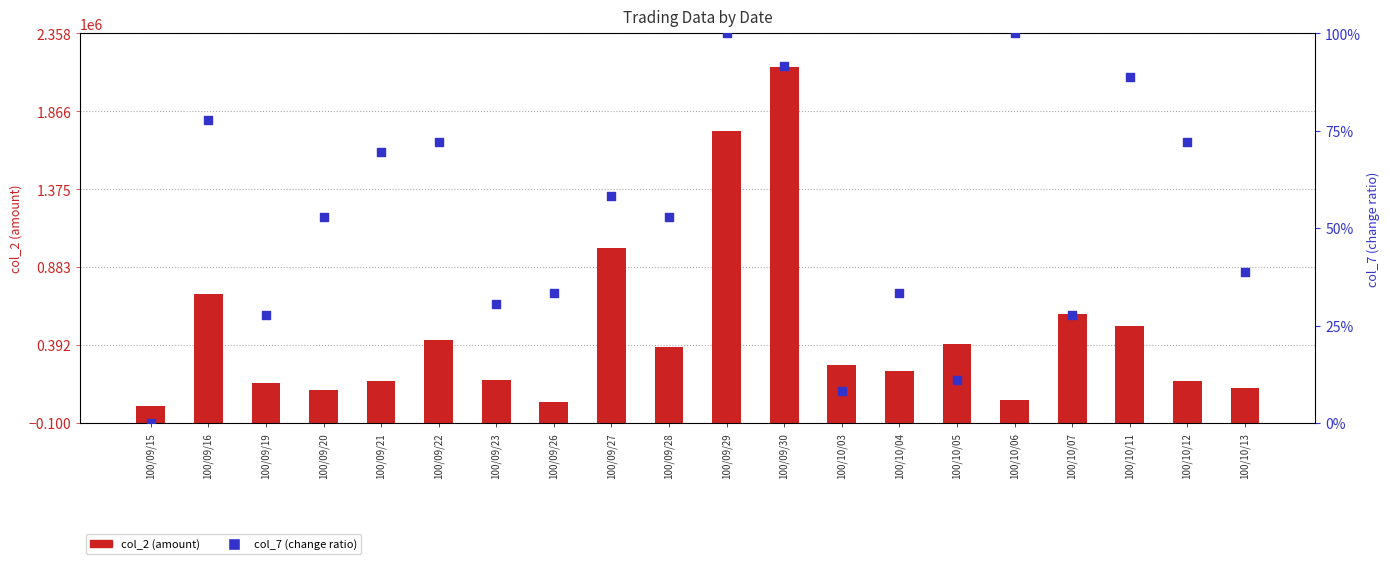

Which series has the largest total across all categories?

col_2 (amount)